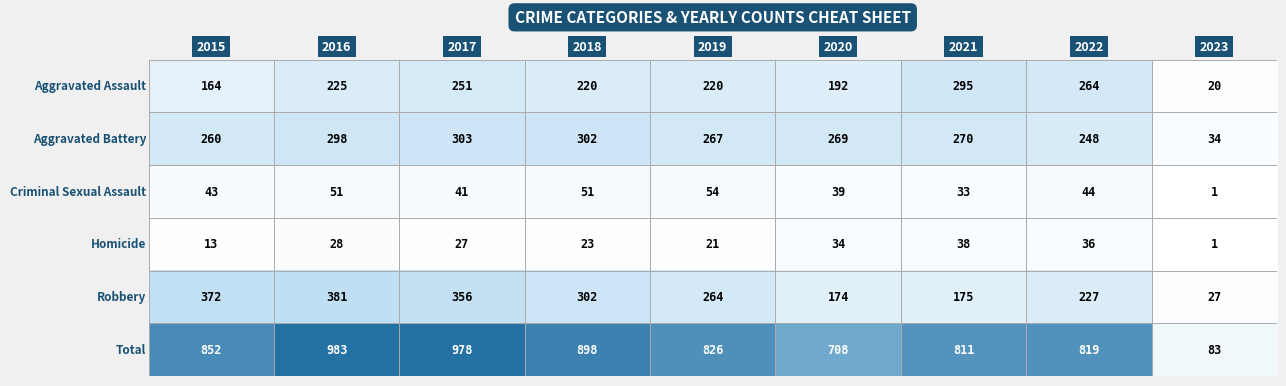

What is the difference between the highest and lowest values at 2020?

674